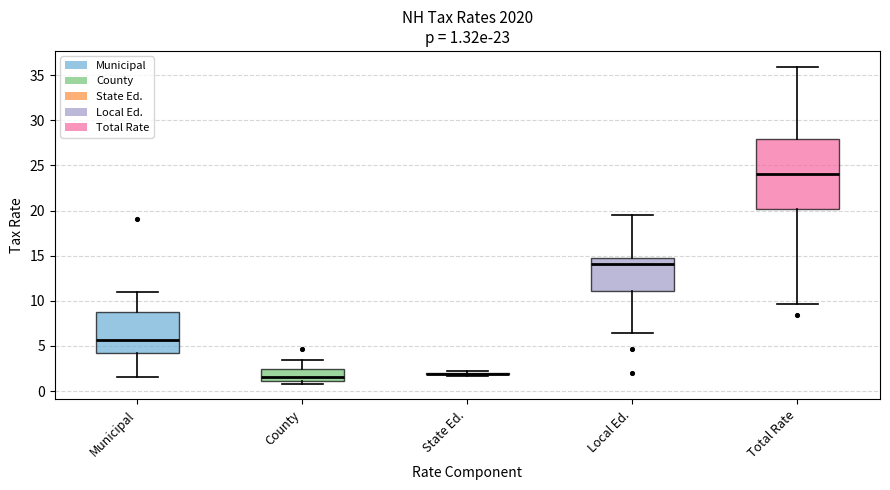

Comparing the boxes themselves (not the whiskers), which one is the tallest?

Total Rate